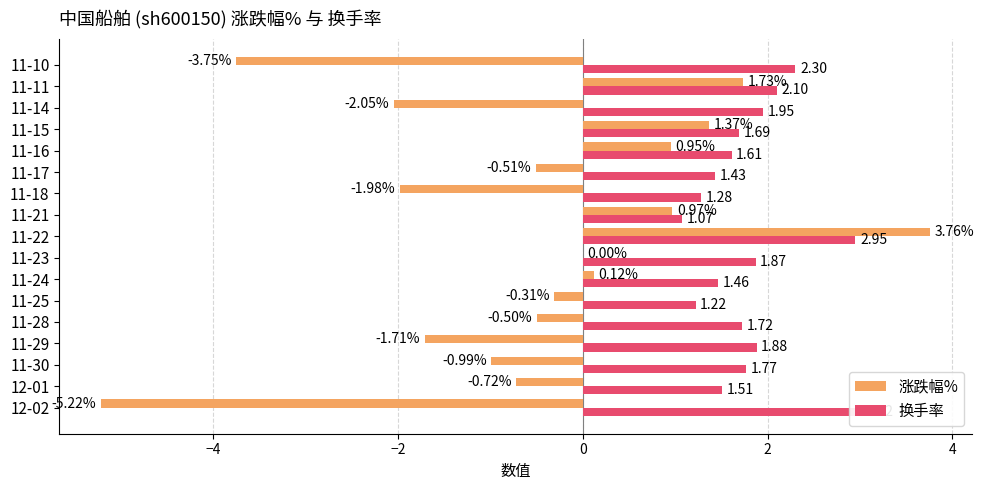

Reading left to right, what are all the values shown in this chart?

涨跌幅%: -5.2	-0.7	-1.0	-1.7	-0.5	-0.3	0.1	0.0	3.8	1.0	-2.0	-0.5	0.9	1.4	-2.0	1.7	-3.8
换手率: 3.0	1.5	1.8	1.9	1.7	1.2	1.5	1.9	3.0	1.1	1.3	1.4	1.6	1.7	1.9	2.1	2.3